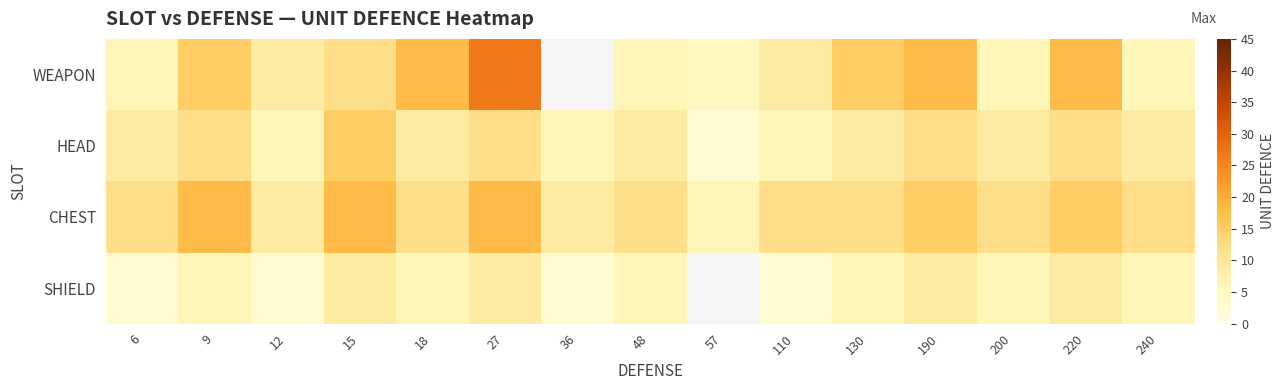

Which has a higher value, 240 or 18?

18